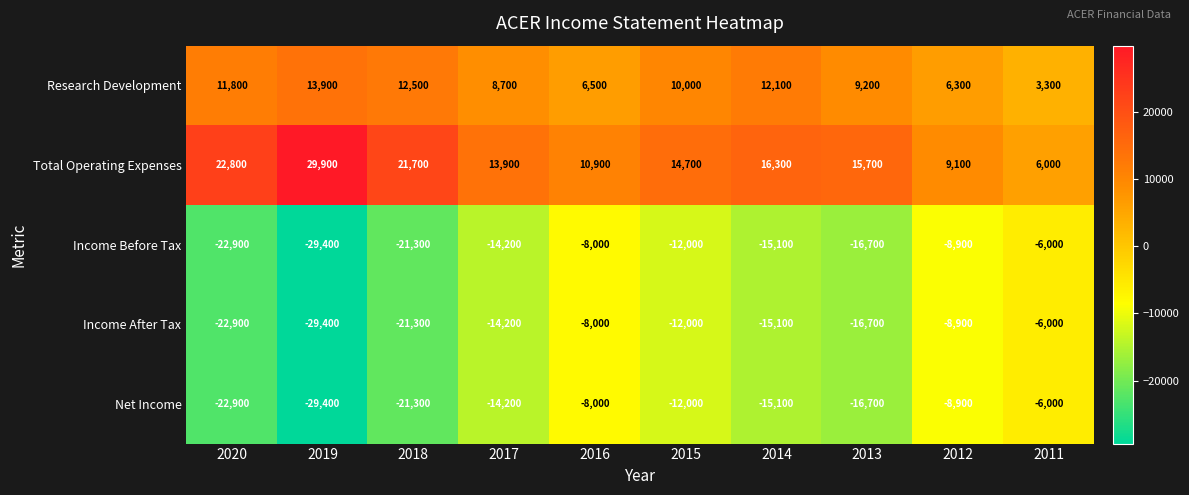

What is the approximate value of Net Income at 2017?

-14200